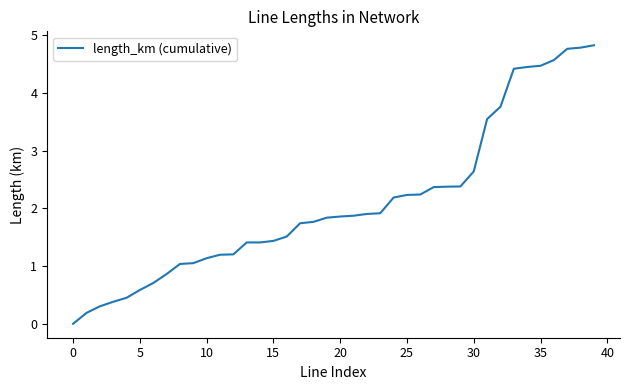

What is the greatest value displayed?

4.8